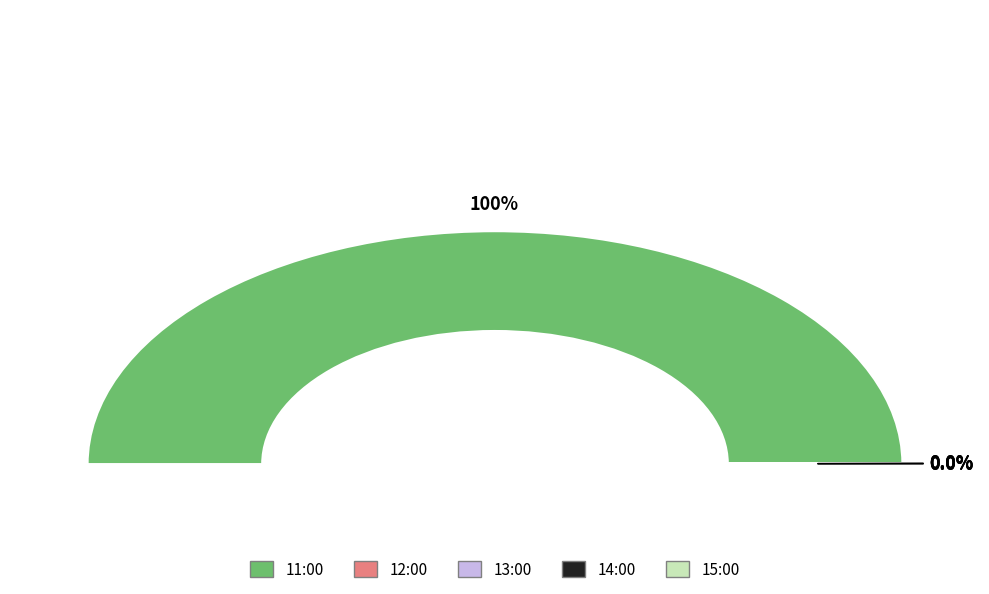

Count the number of slices in the pie.

6